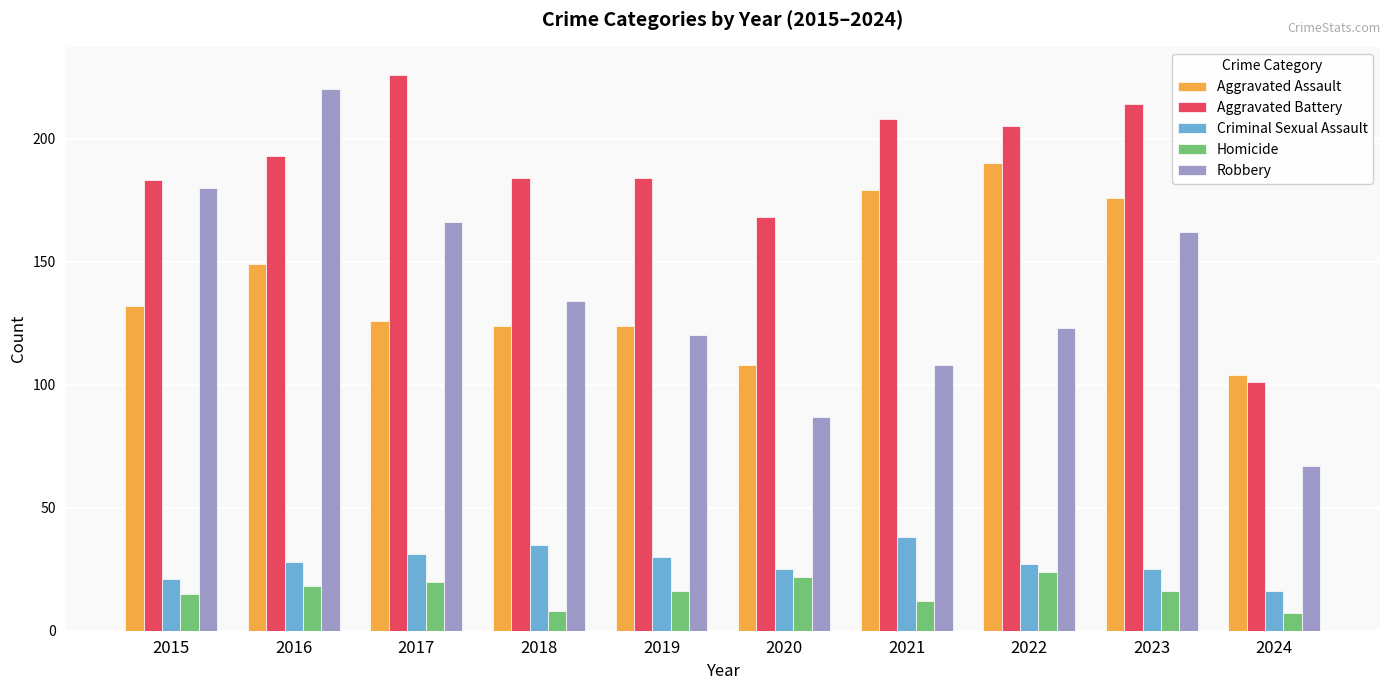

Rank the categories by Robbery value from lowest to highest.

2024, 2020, 2021, 2019, 2022, 2018, 2023, 2017, 2015, 2016